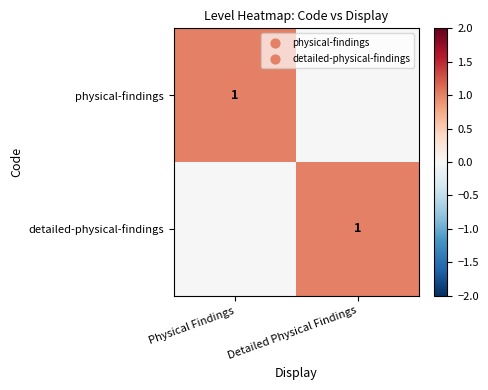

At which category is the sum across all series the highest?

Physical Findings